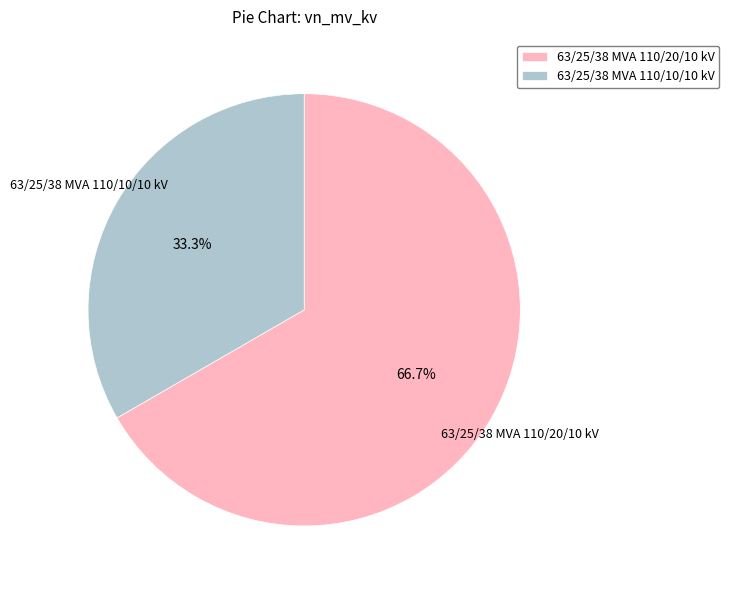

What percentage is NOT represented by 63/25/38 MVA 110/10/10 kV?

66.7%